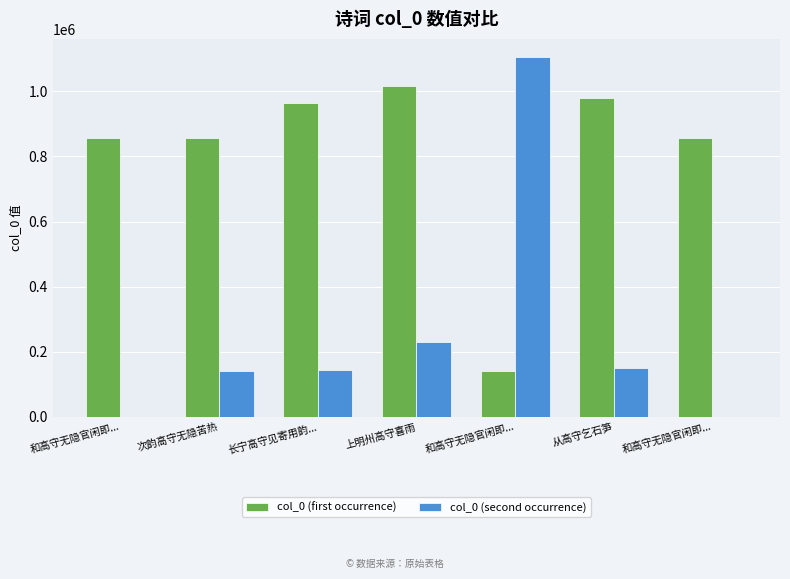

How many data points does each series have?

7